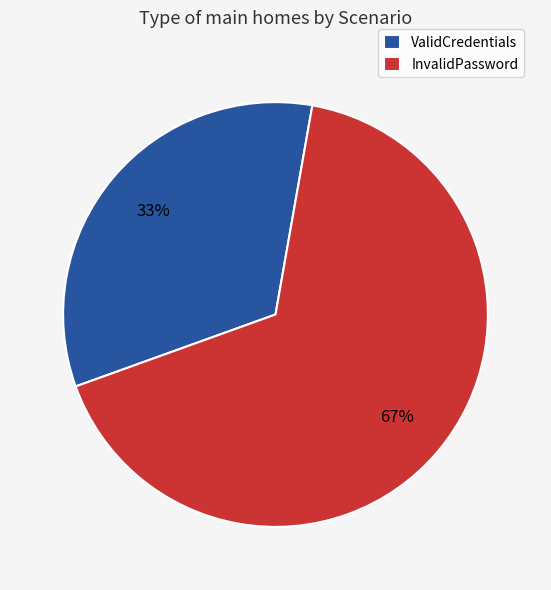

Do ValidCredentials and InvalidPassword together represent more than half of the pie?

Yes